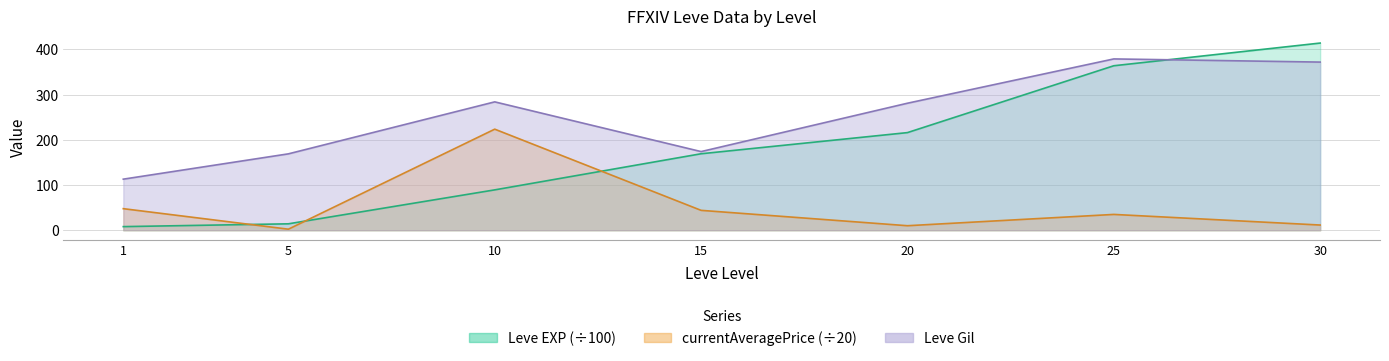

What is the smallest value displayed?

2.3